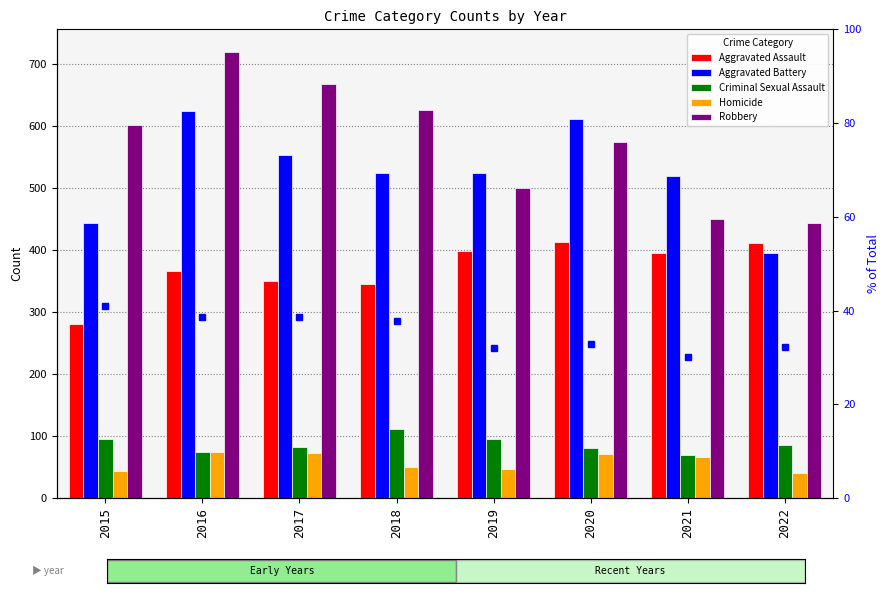

Where is Aggravated Battery nearest to the value 509?

2021